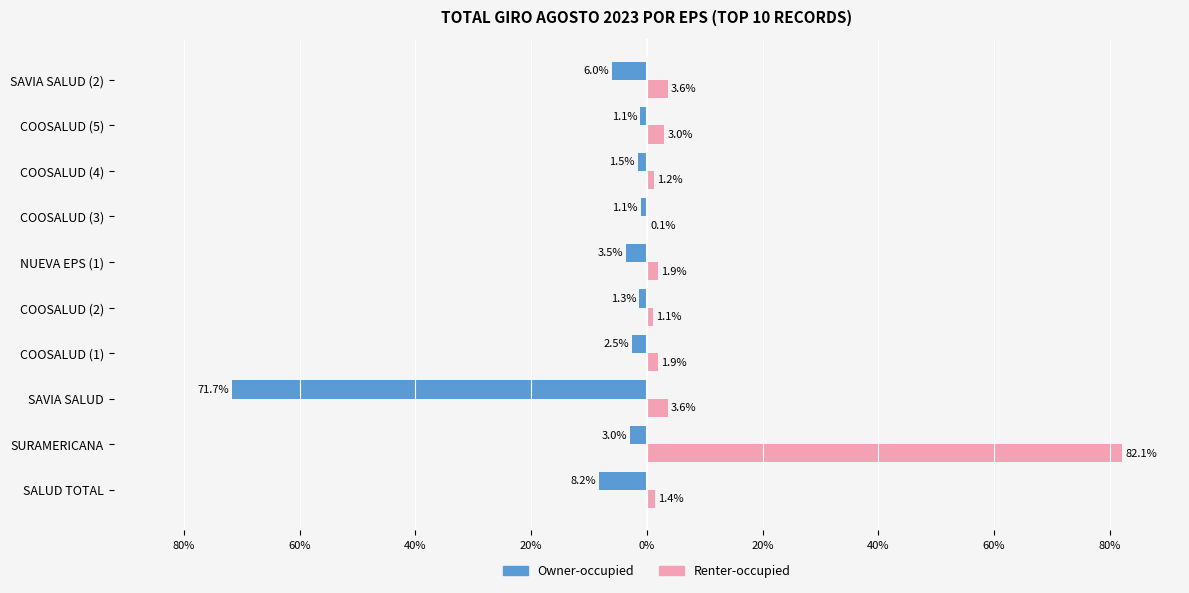

What are all the series names shown in the legend?

Owner-occupied, Renter-occupied